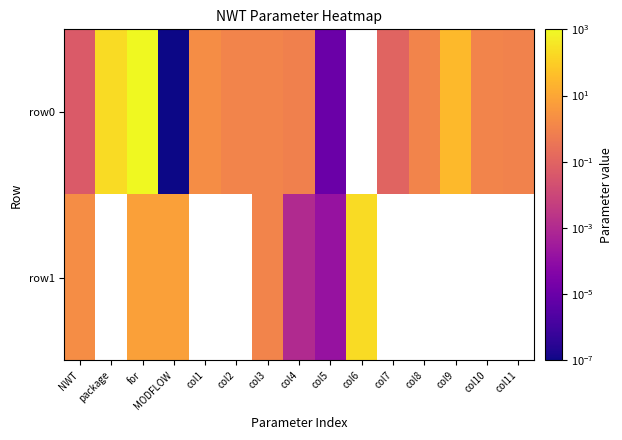

Which series has the widest spread of values?

row0